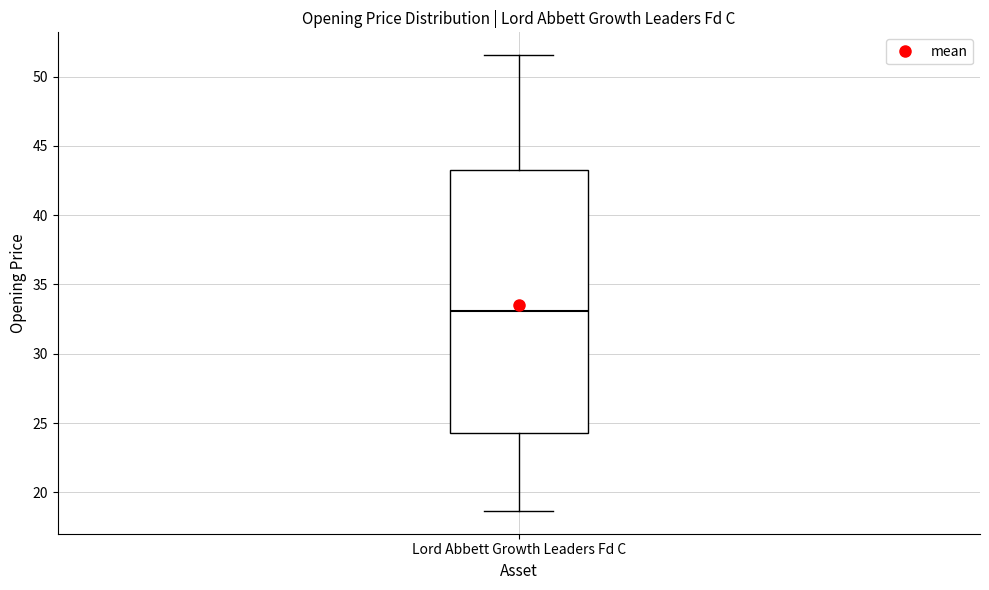

Transcribe this box plot: give where the median line is, the range the box spans, and where the two whiskers end, as read against the y-axis. The values are not printed on the chart, so give them approximately, as read against the axis.

median 33.0, box 24.5 to 43.0, whiskers 18.5 to 51.5